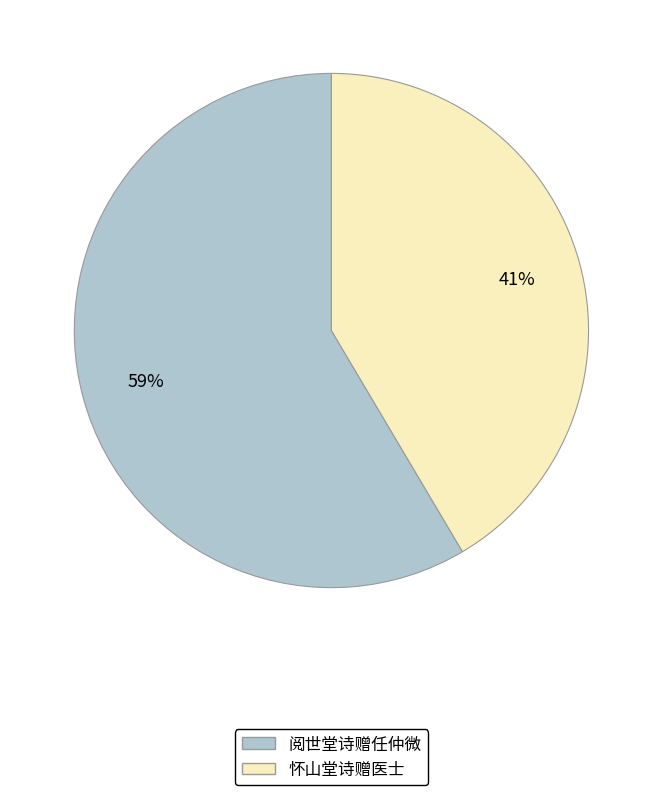

How many slices are in this pie chart?

2